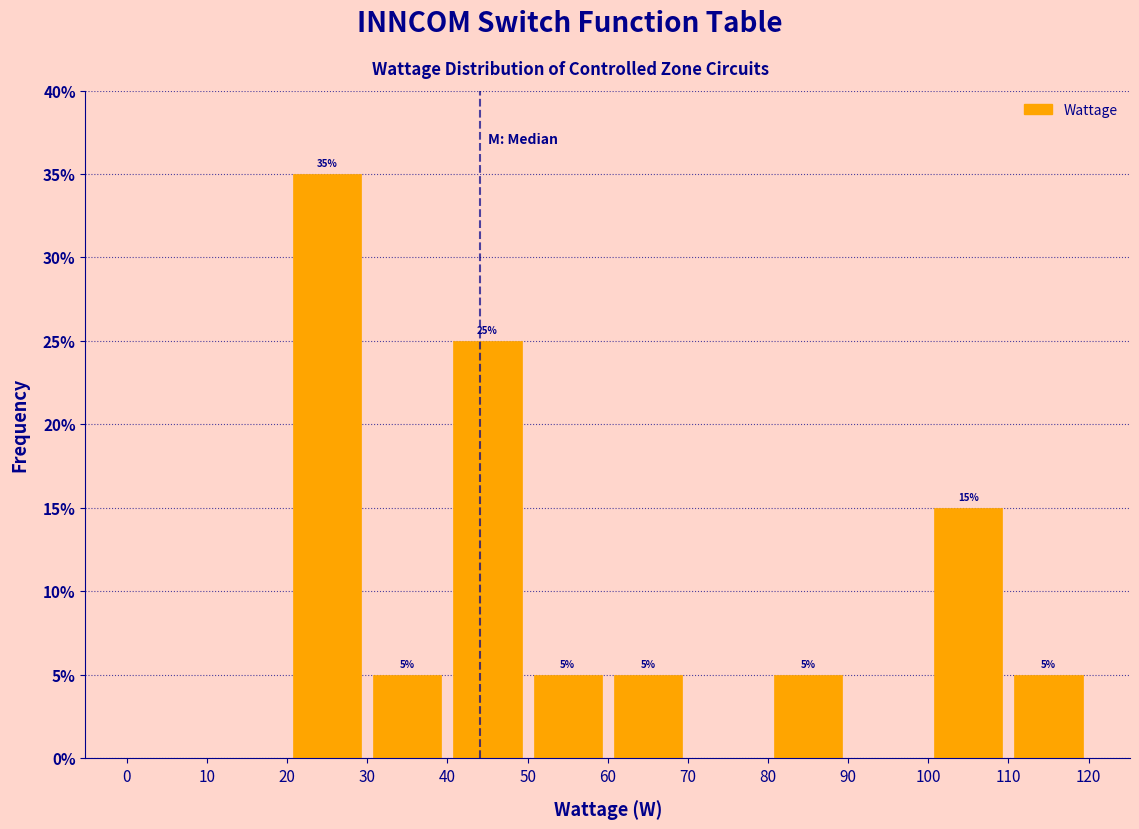

Over which range of the x-axis is the bar tallest?

20 to 30